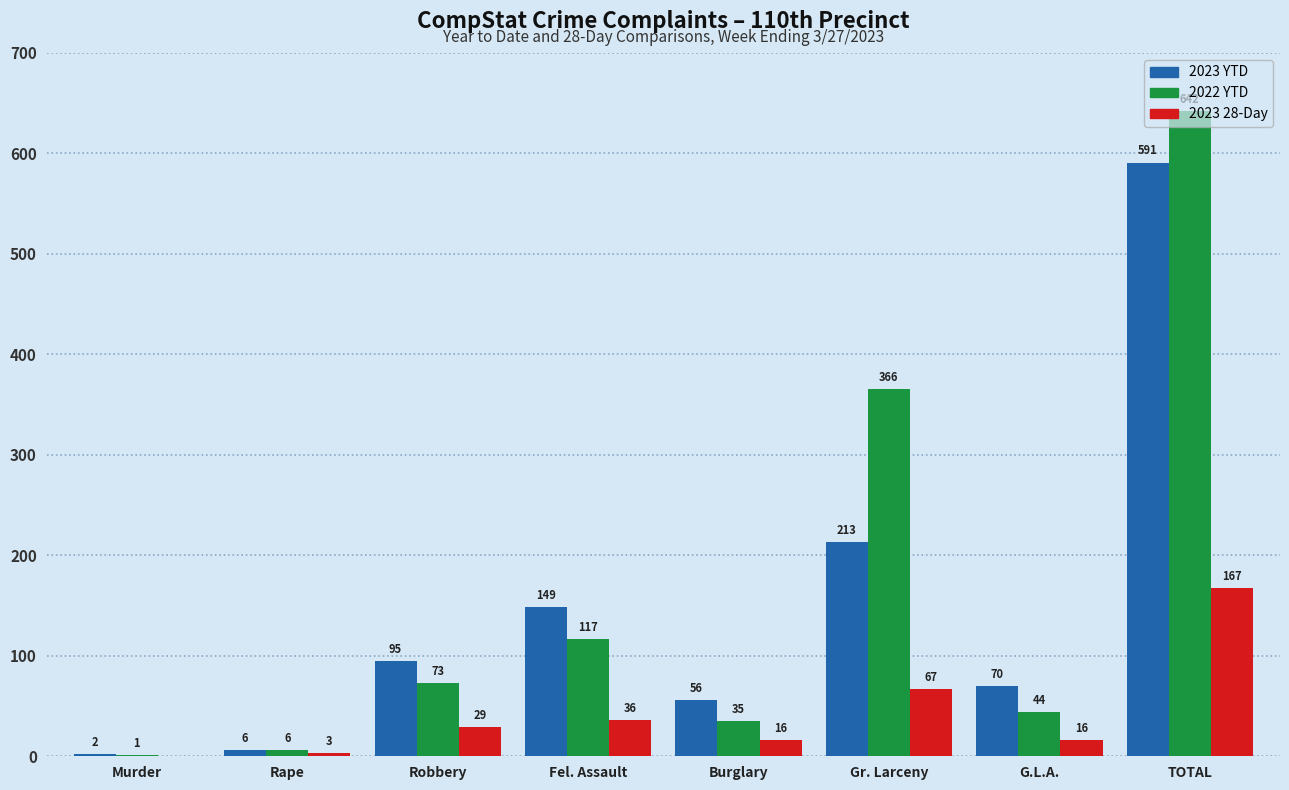

How many categories are shown in the chart?

8